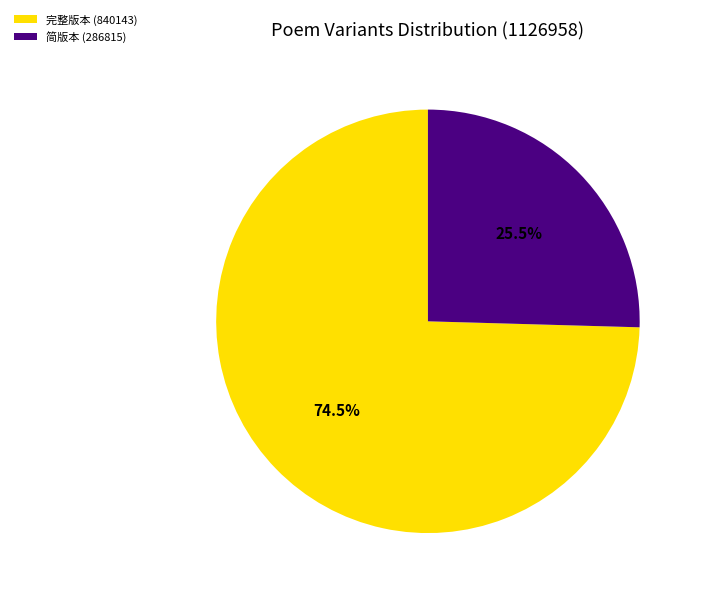

Is there any slice that represents more than half of the pie?

Yes